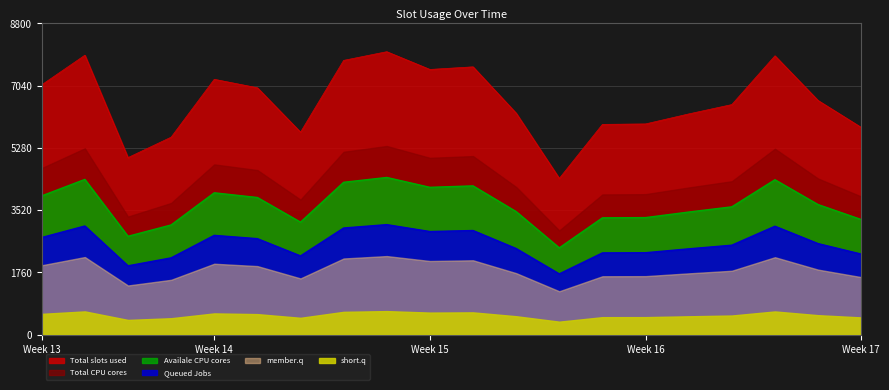

What is the approximate value at 250?

1989.3